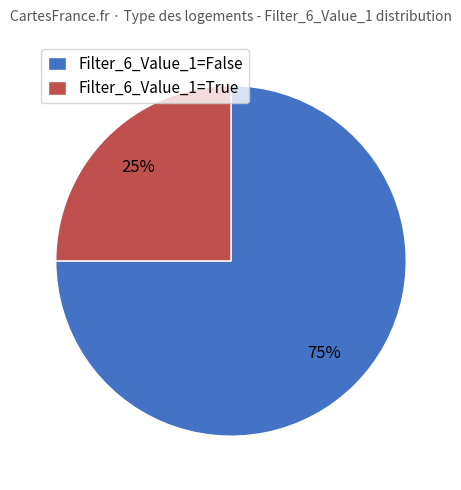

Is the sum of Filter_6_Value_1=True and Filter_6_Value_1=False greater than half?

Yes